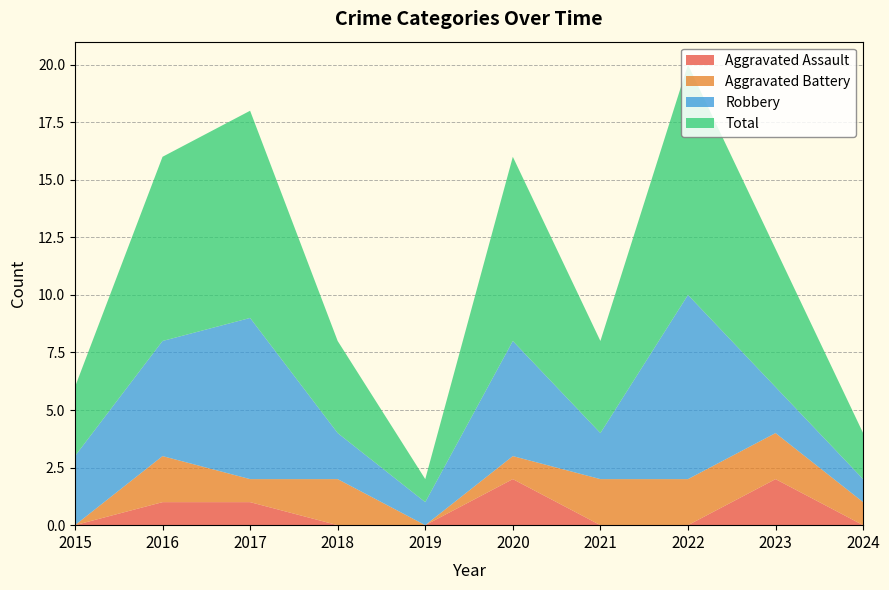

Reading left to right, extract all data points from this chart.

Aggravated Assault: 2015=0	2016=1	2017=1	2018=0	2019=0	2020=2	2021=0	2022=0	2023=2	2024=0
Aggravated Battery: 2015=0	2016=2	2017=1	2018=2	2019=0	2020=1	2021=2	2022=2	2023=2	2024=1
Robbery: 2015=3	2016=5	2017=7	2018=2	2019=1	2020=5	2021=2	2022=8	2023=2	2024=1
Total: 2015=3	2016=8	2017=9	2018=4	2019=1	2020=8	2021=4	2022=10	2023=6	2024=2